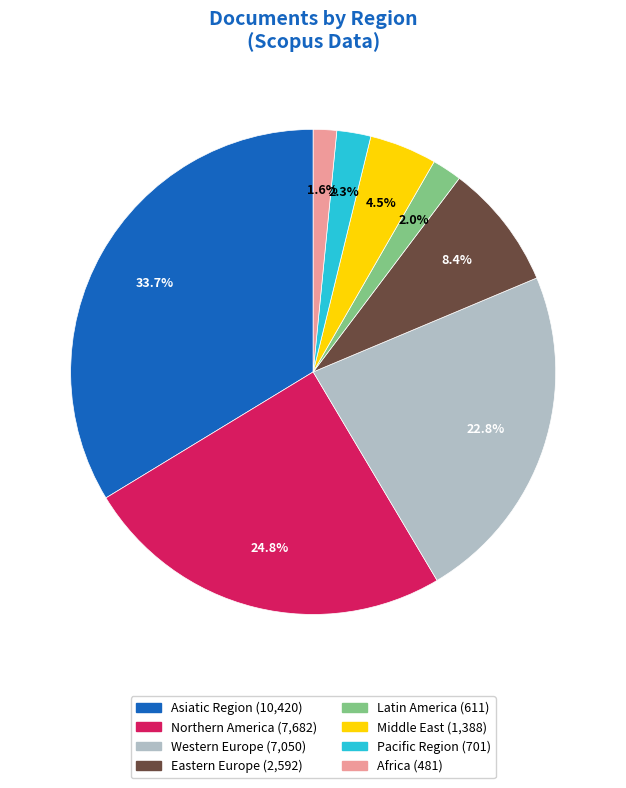

How much of the chart is everything except Pacific Region?

97.7%